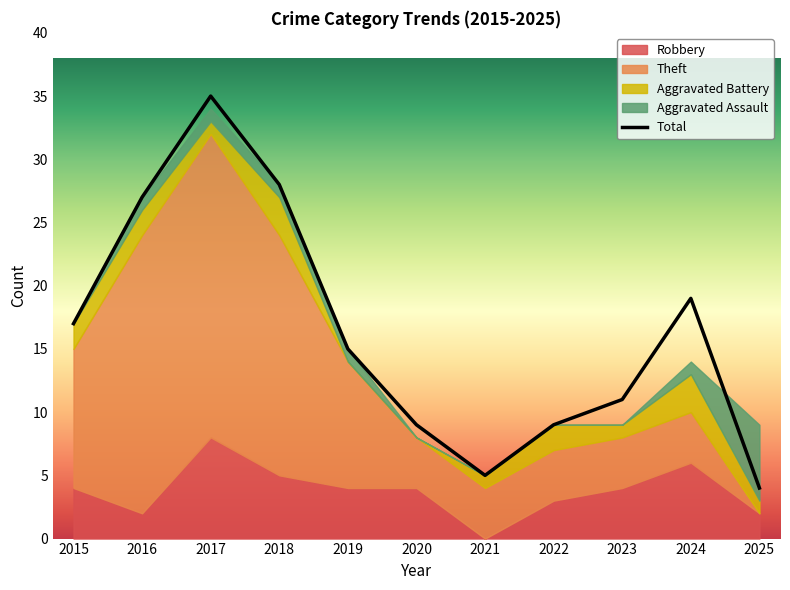

How many lines are shown in the chart?

5